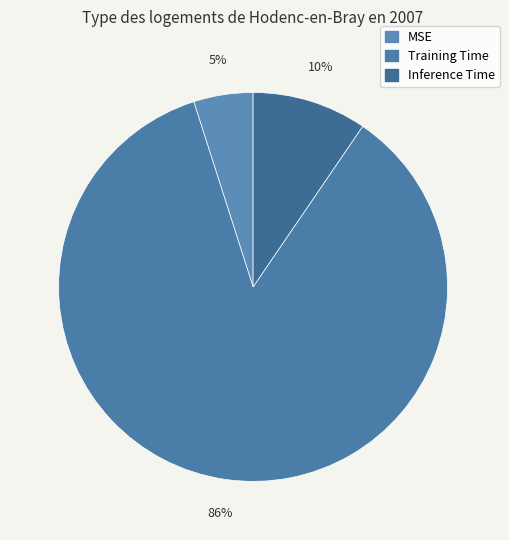

Combined, do MSE and Training Time account for over 50%?

Yes